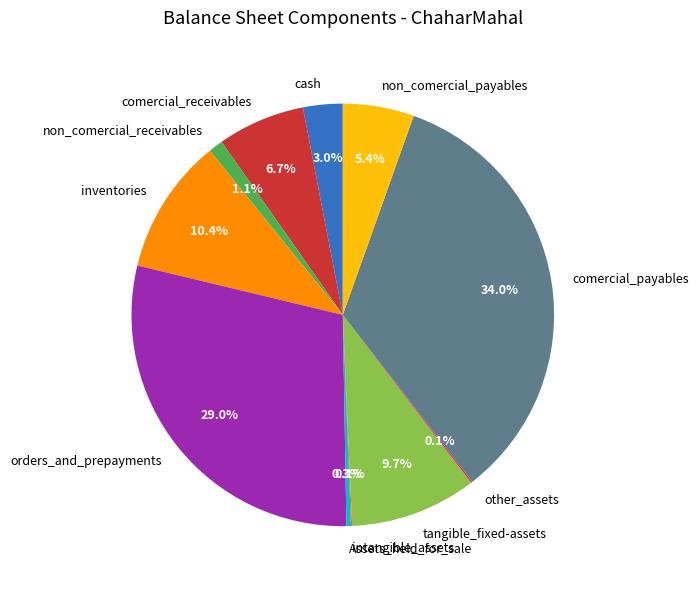

What portion of the pie excludes non_comercial_payables?

94.6%